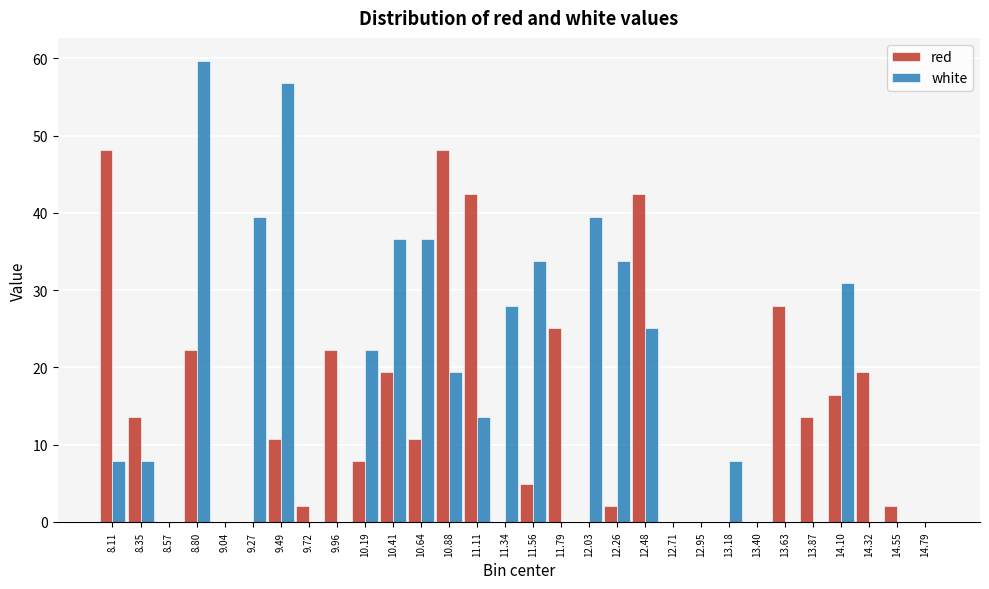

At which category is the sum across all series the highest?

8.80